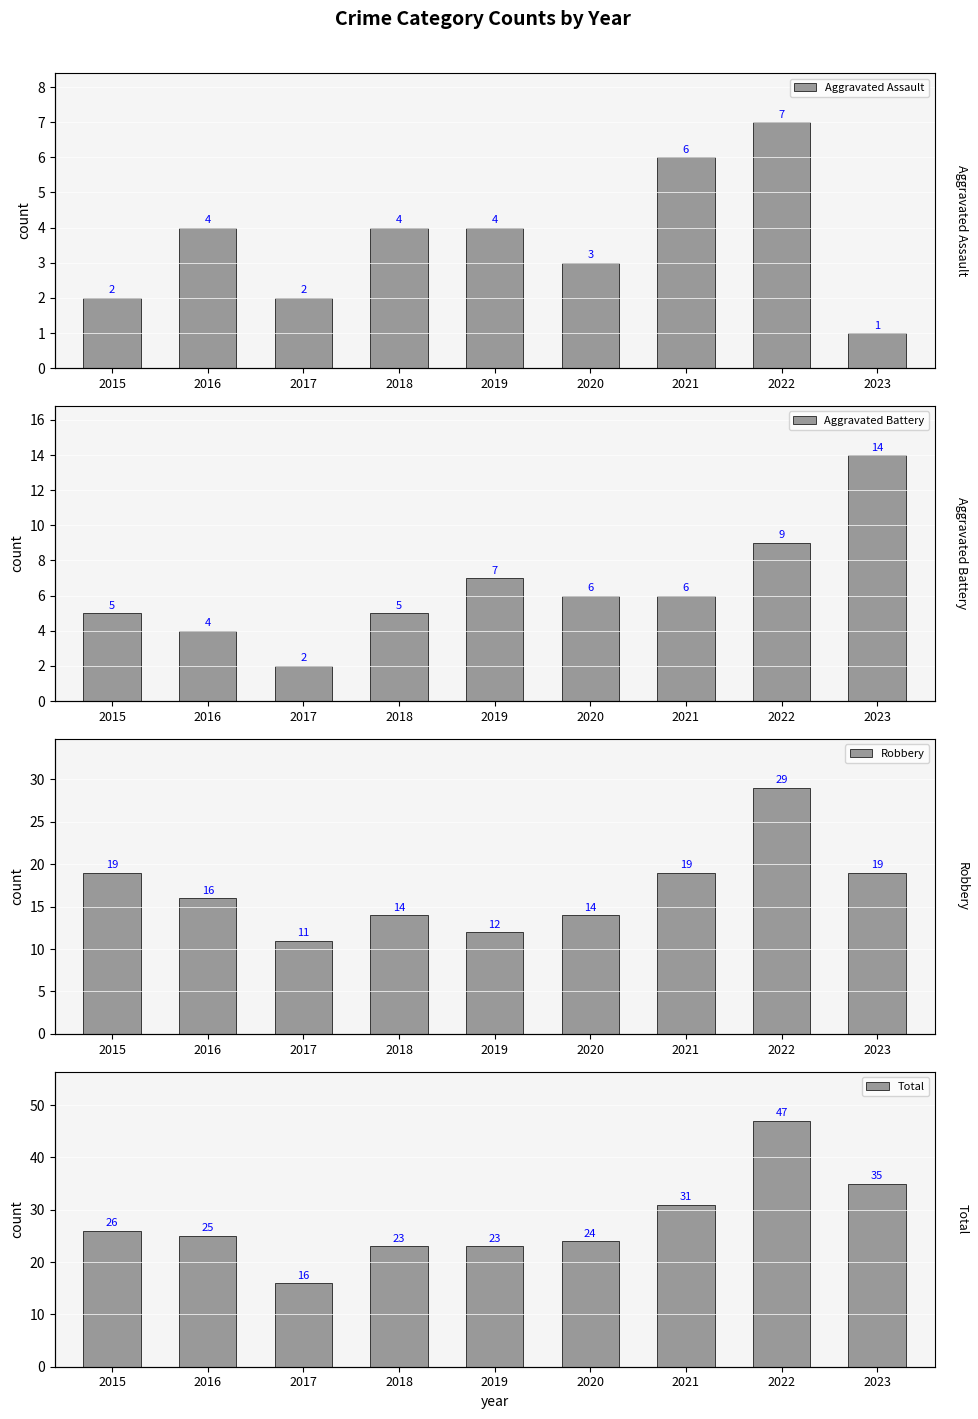

Which category has the lowest value in the Robbery series?

2017